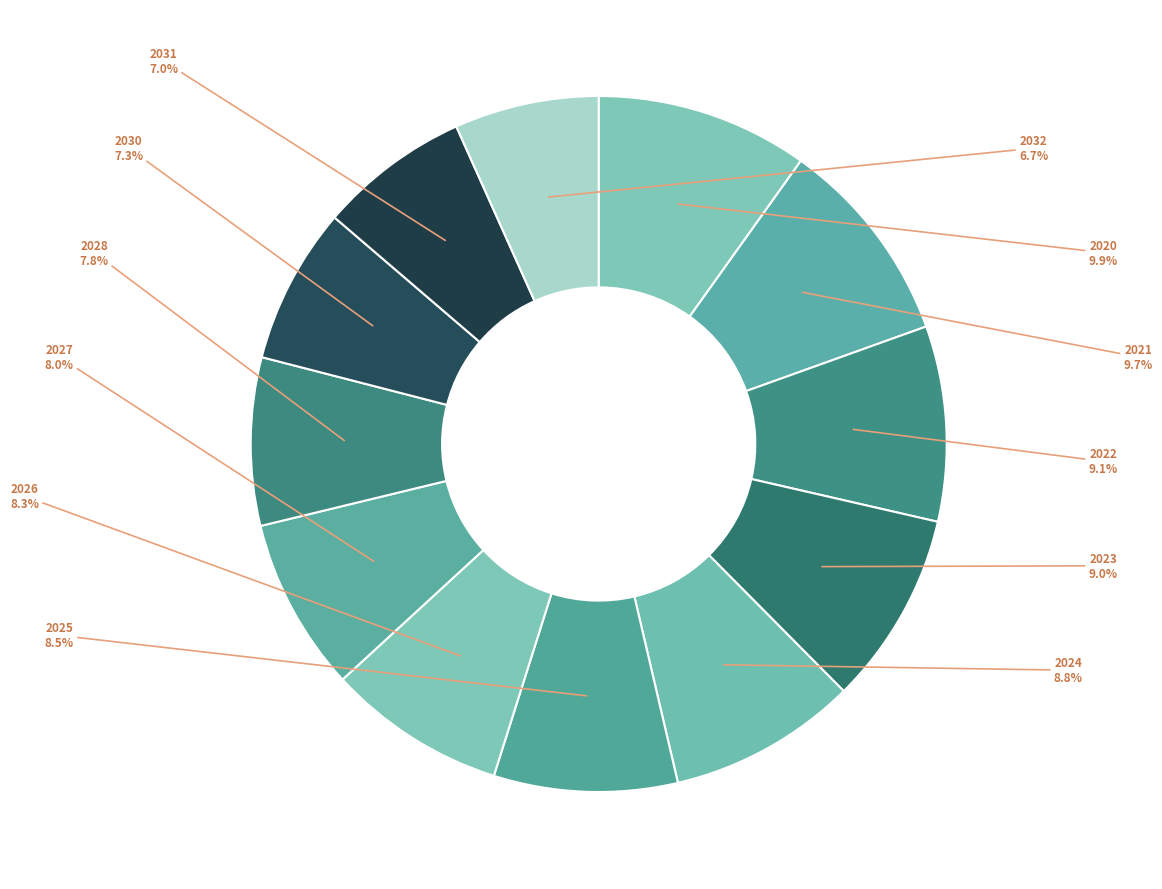

What percentage is the 2028 slice, to the nearest percent?

8%